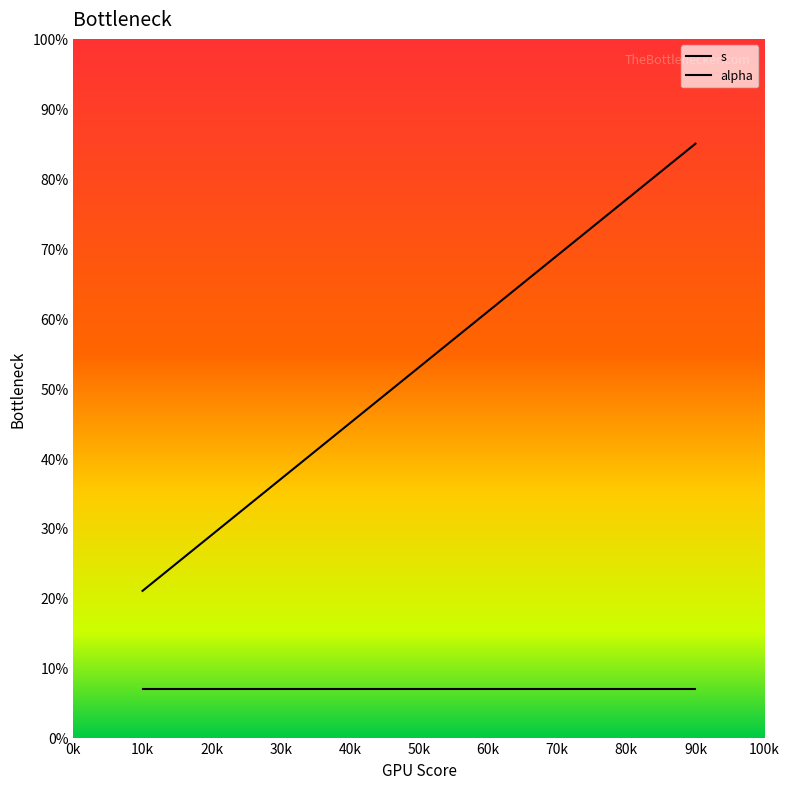

What is the sum of all values?

265